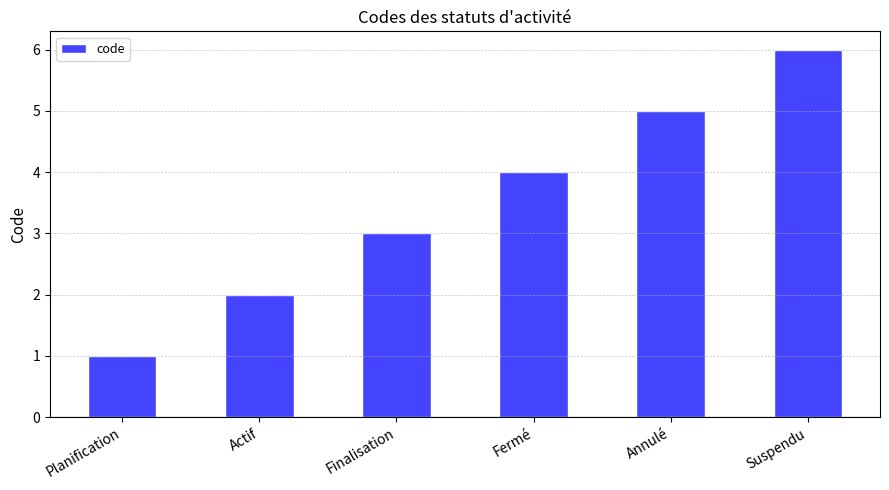

What is the difference between the values at Finalisation and Suspendu?

3